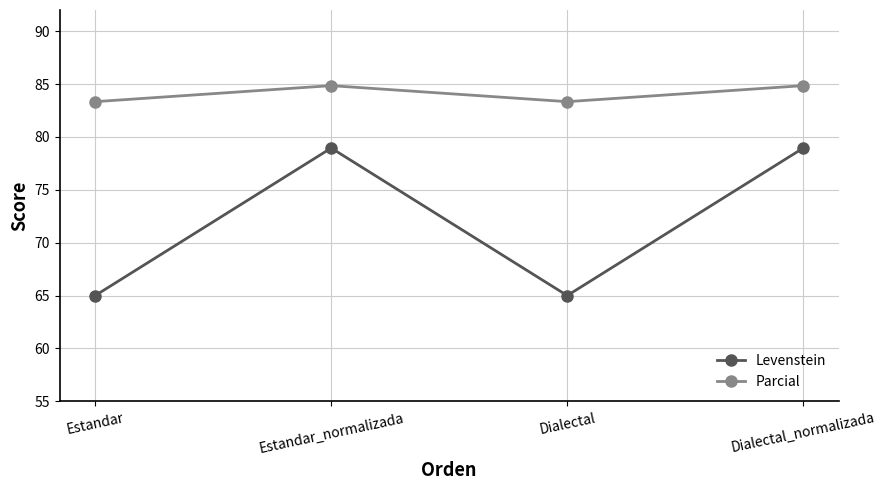

The Levenstein series shows 85.8 at Dialectal. True or false?

False